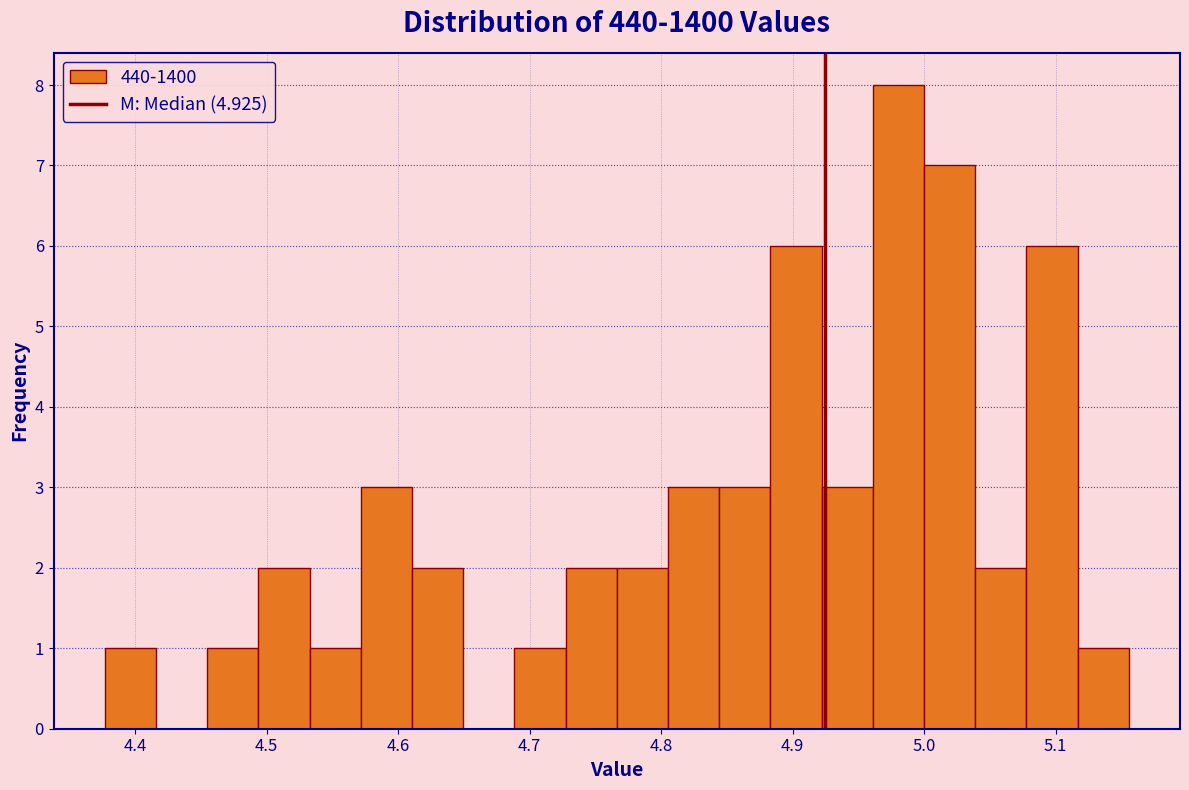

Read against the x-axis, roughly where is the centre of the tallest bar?

4.98